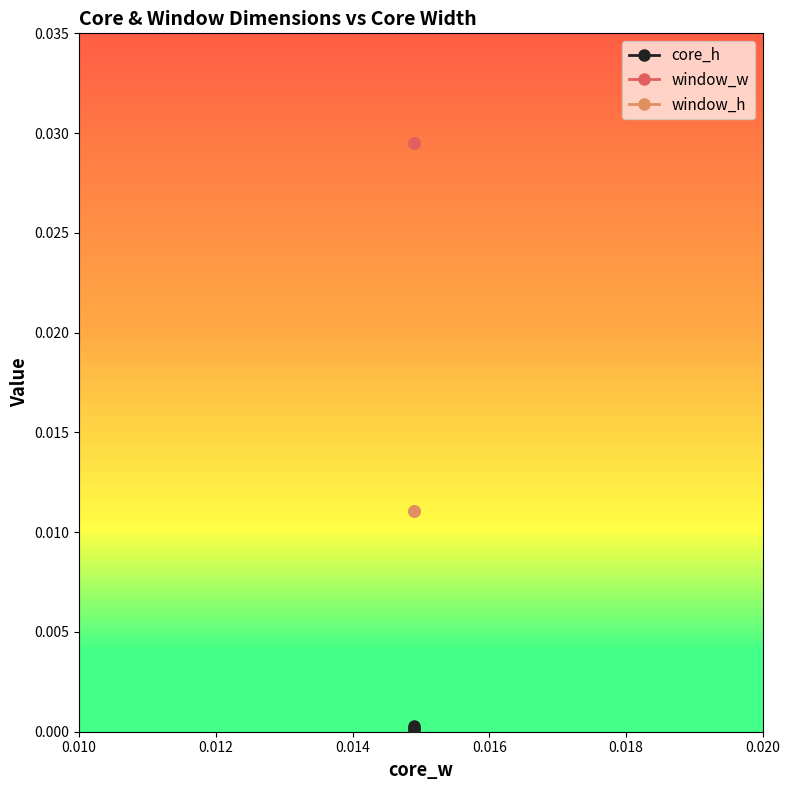

Is the value of window_w at 0.010 greater than the value of window_h at 0.014?

Yes